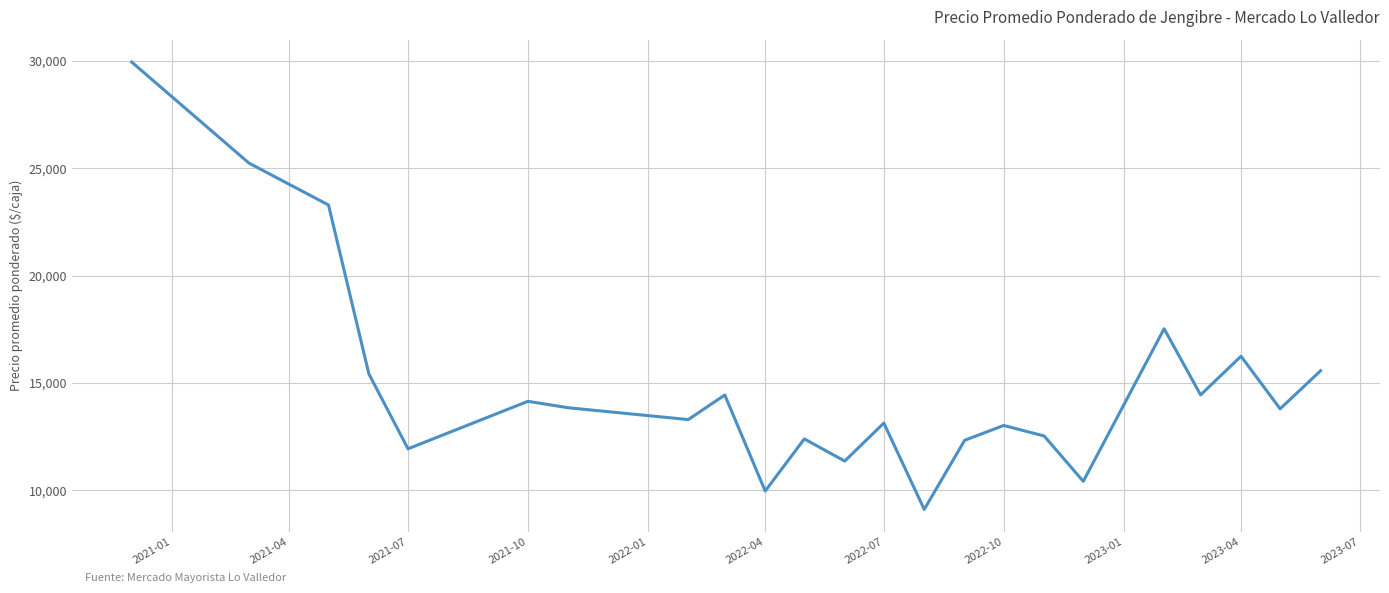

What is the difference between the maximum and minimum values?

20821.0